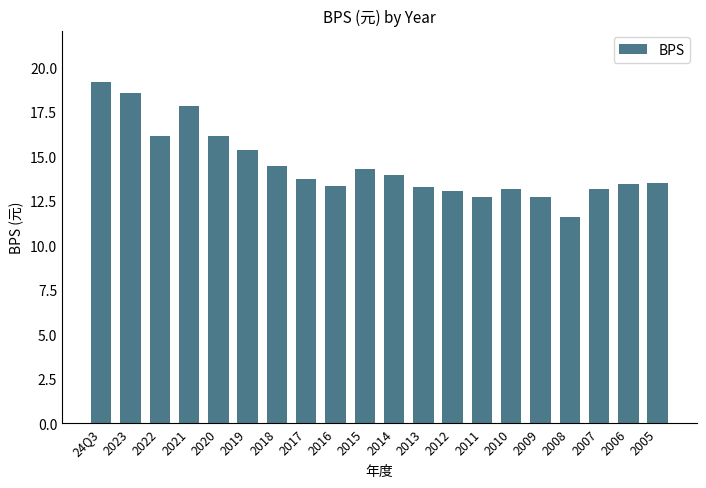

What is the value of the 18th bar from the left?

13.2